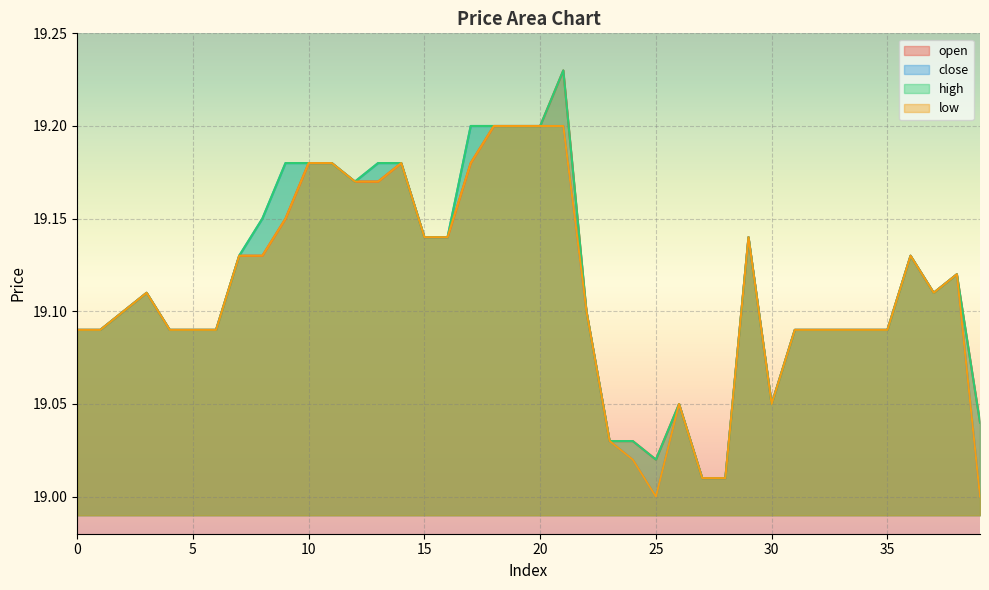

The value of low at 15 is 32.6. True or false?

False